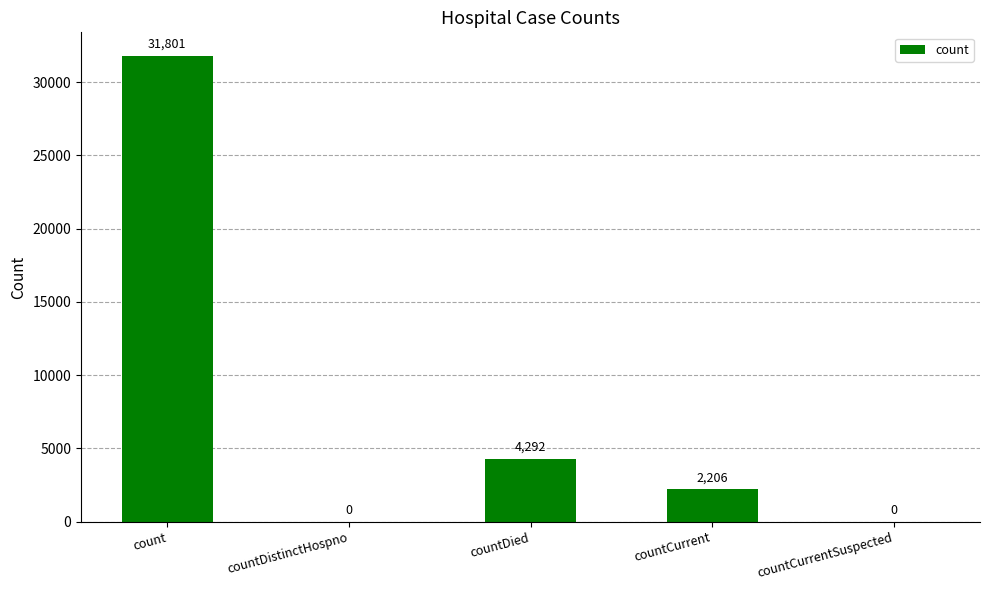

The chart shows a value of 0 at countCurrentSuspected. True or false?

True